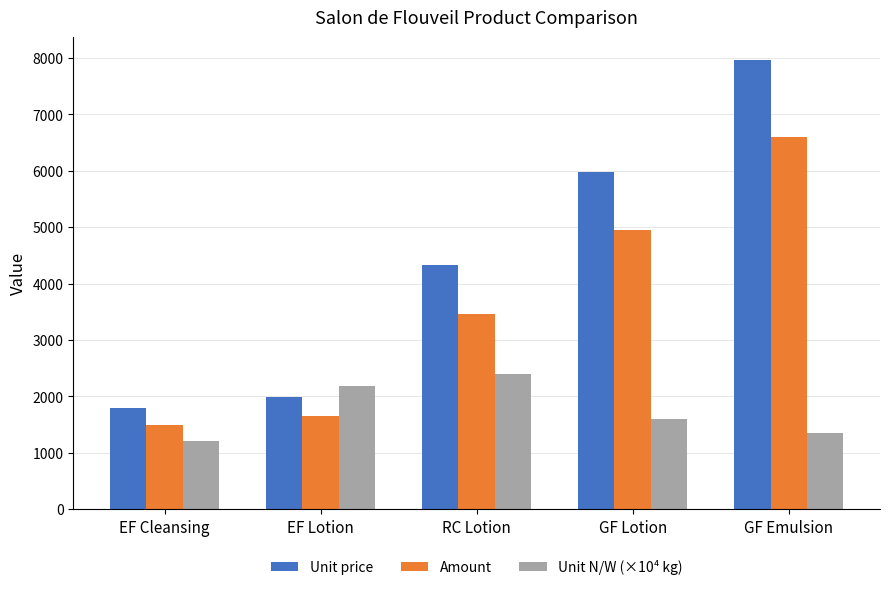

What is the sum of the Unit price values at EF Cleansing and RC Lotion?

6124.0